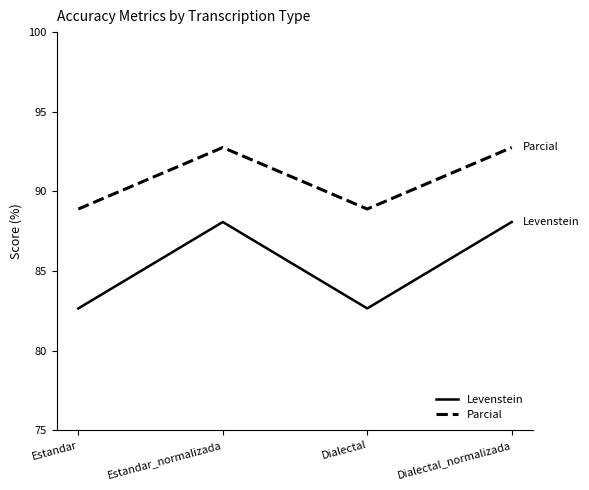

What is the sum of the Parcial values at Dialectal and Dialectal_normalizada?

181.6